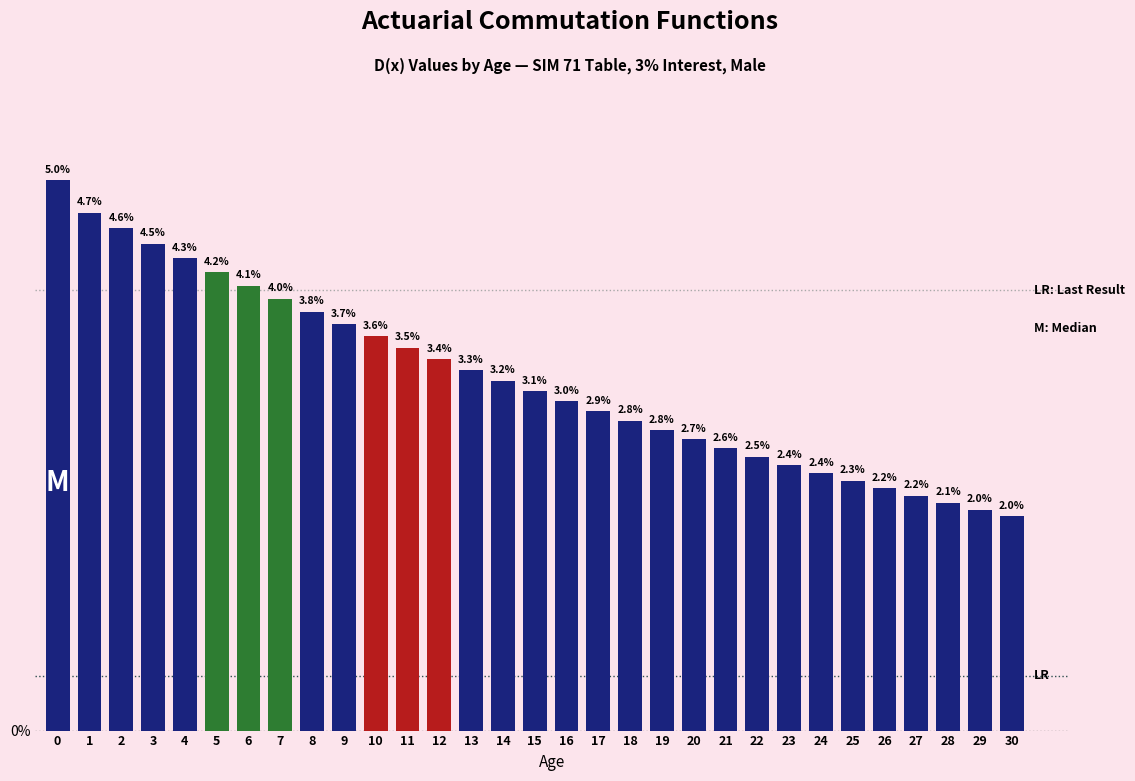

Reading left to right, what are all the values shown in this chart?

0=5.0	1=4.7	2=4.6	3=4.5	4=4.3	5=4.2	6=4.1	7=4.0	8=3.8	9=3.7	10=3.6	11=3.5	12=3.4	13=3.3	14=3.2	15=3.1	16=3.0	17=2.9	18=2.8	19=2.8	20=2.7	21=2.6	22=2.5	23=2.4	24=2.4	25=2.3	26=2.2	27=2.2	28=2.1	29=2.0	30=2.0